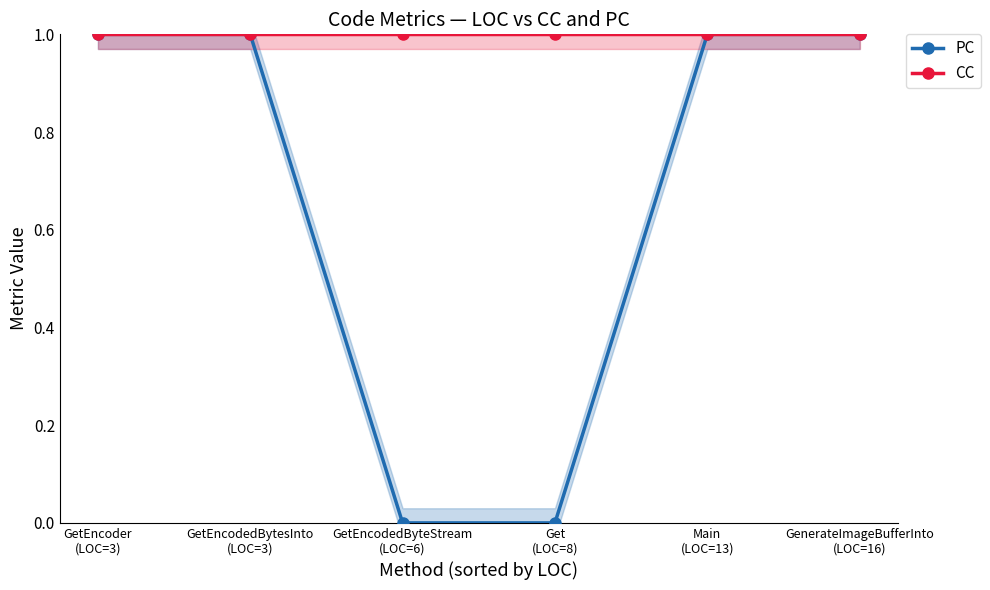

What is the approximate value of CC at GetEncodedByteStream
(LOC=6)?

1